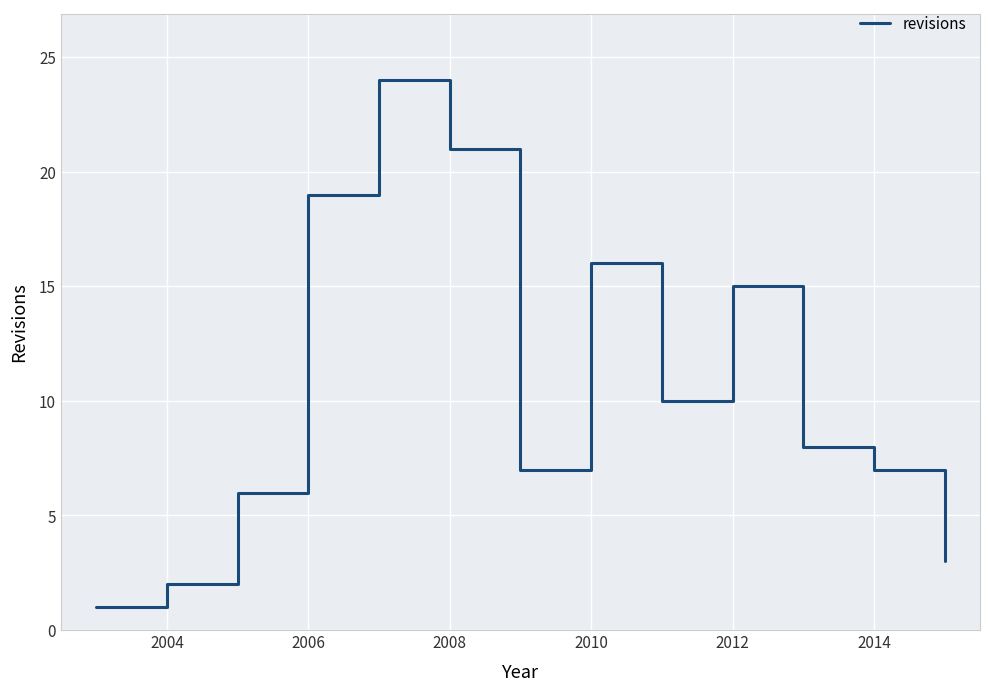

How many values are below 8?

6